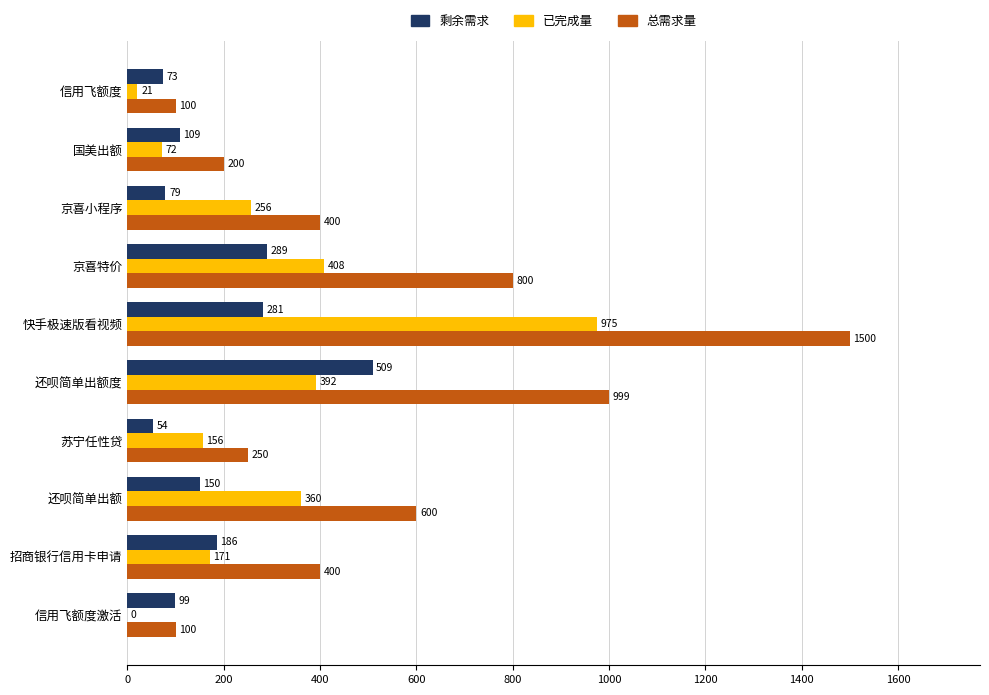

What is the sum of all 总需求量 values?

5349